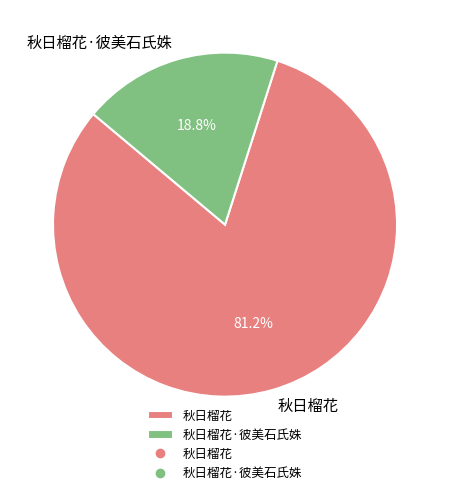

Which category has the smallest portion of the pie?

秋日榴花·彼美石氏姝